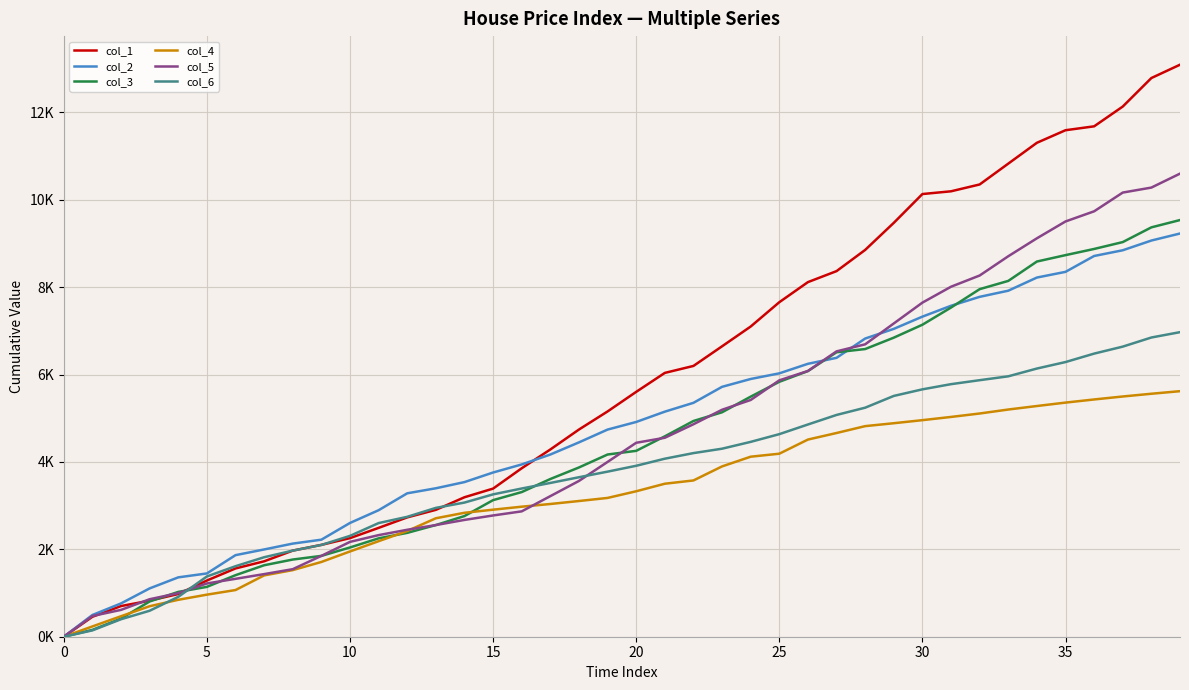

After their last crossing, which series has the higher values: col_2 or col_3?

col_3